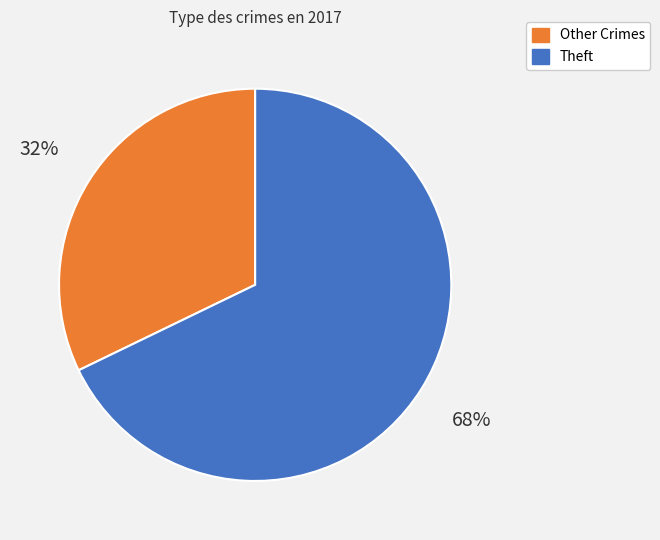

To the nearest percent, what is the average slice percentage?

50%